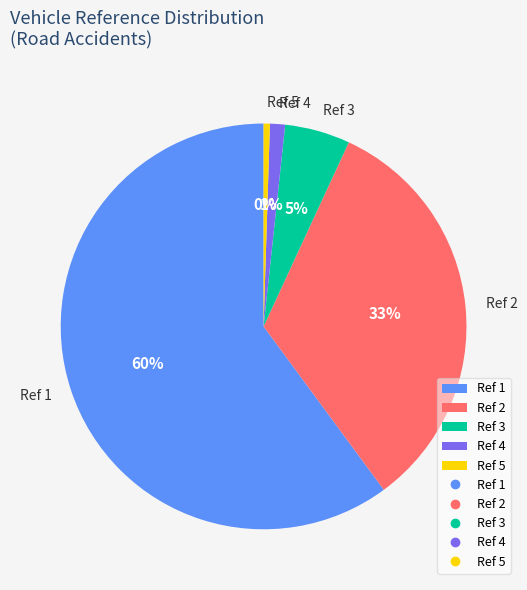

Does any single category account for the majority?

Yes